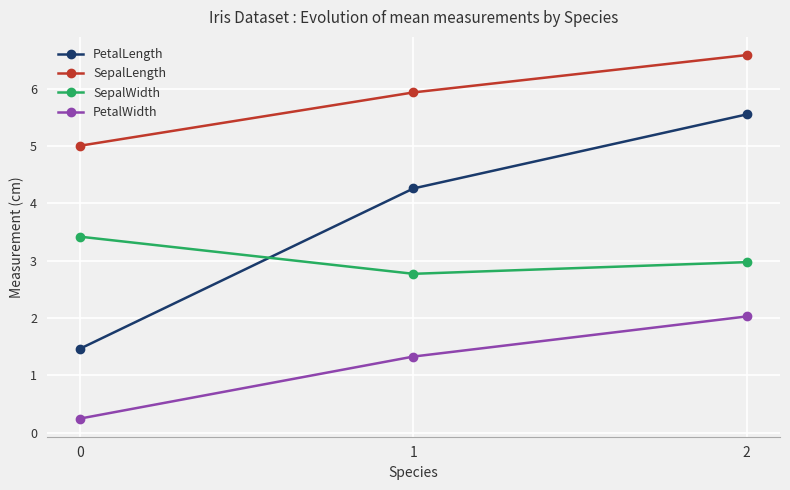

What is the difference between the highest and lowest values at 0?

4.8